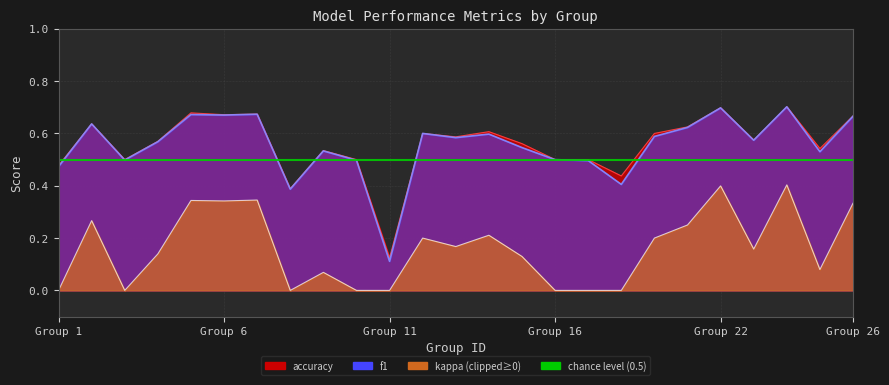

Between 4 and 22, which is larger?

22